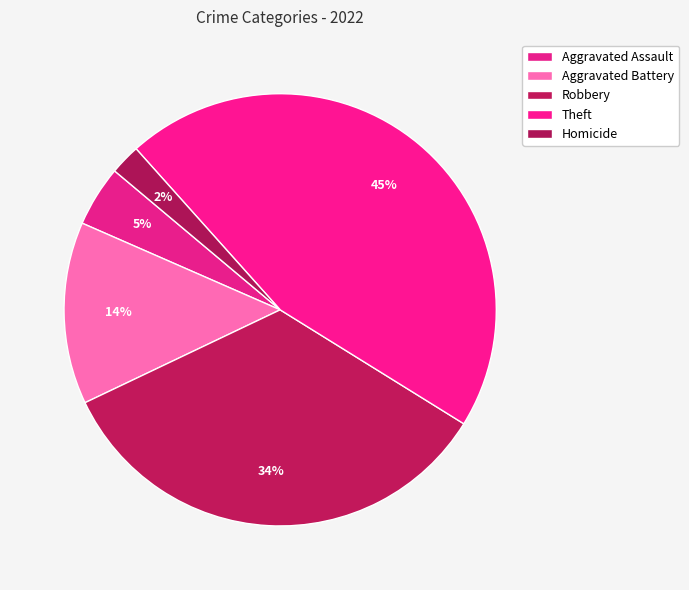

To the nearest percent, what portion does Homicide represent?

2%